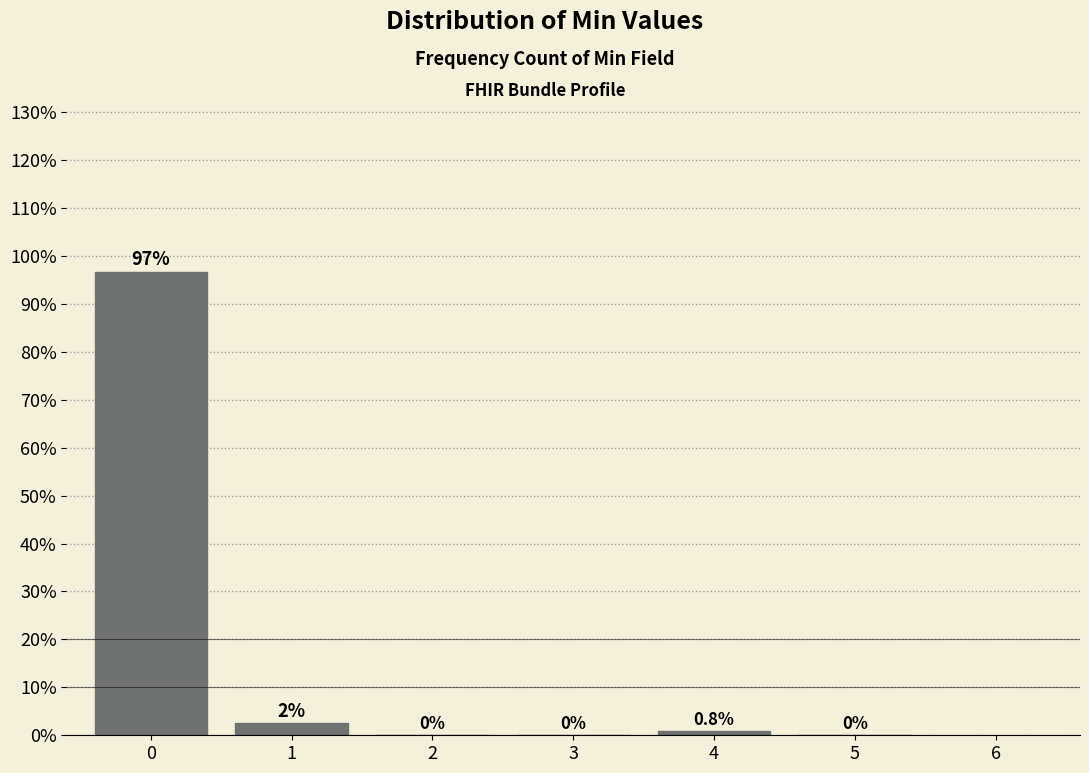

What is the sum of all values?

100.0